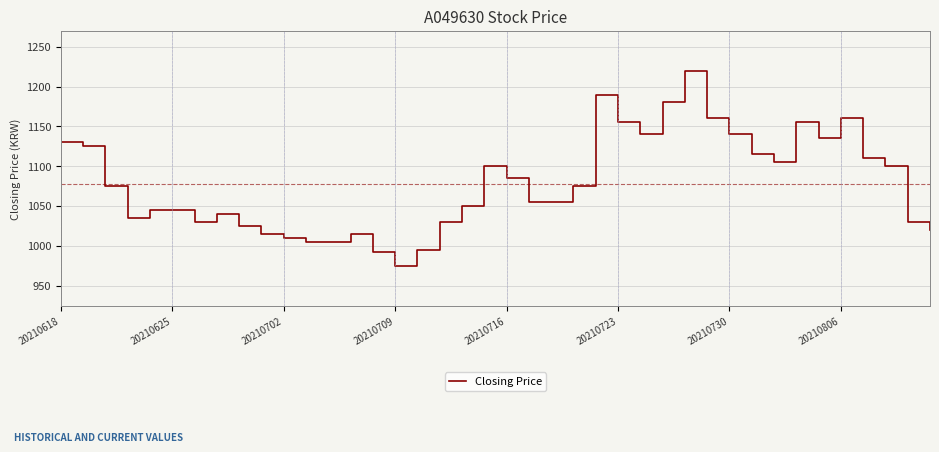

What is the difference between the maximum and minimum values?

246